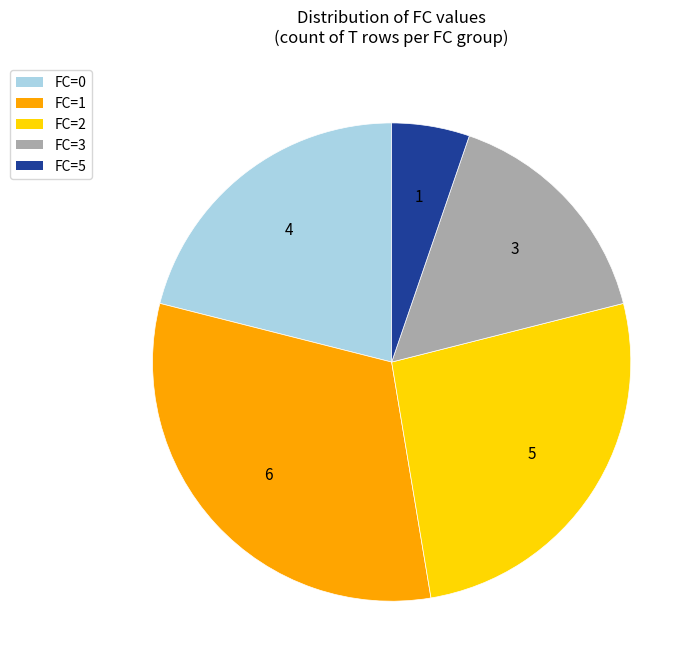

Is there any slice that represents more than half of the pie?

No